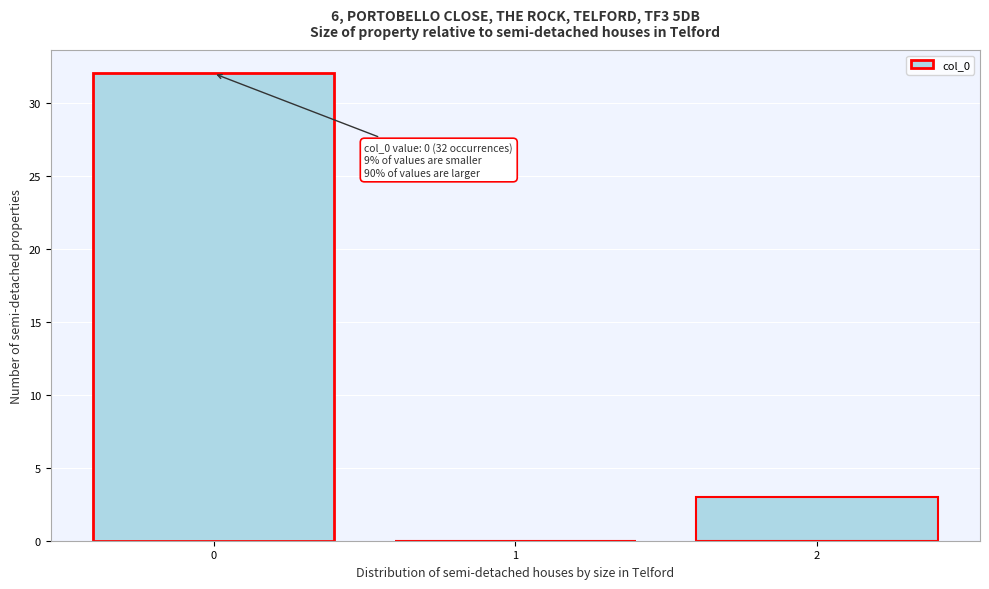

Over which range of the x-axis is the bar tallest?

-0.5 to 0.5